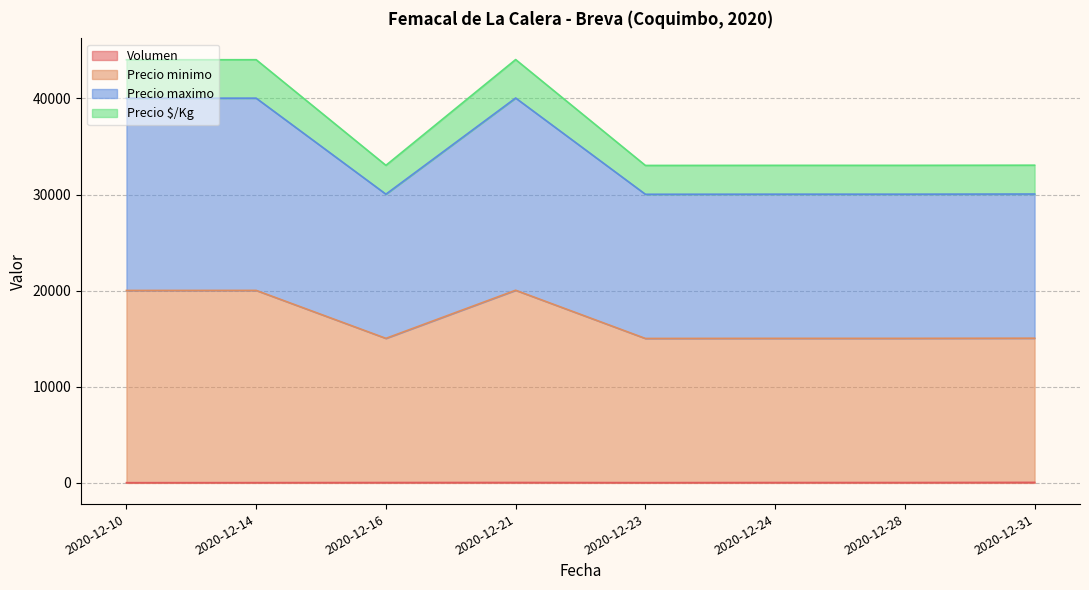

Which series has the largest total across all categories?

Precio minimo